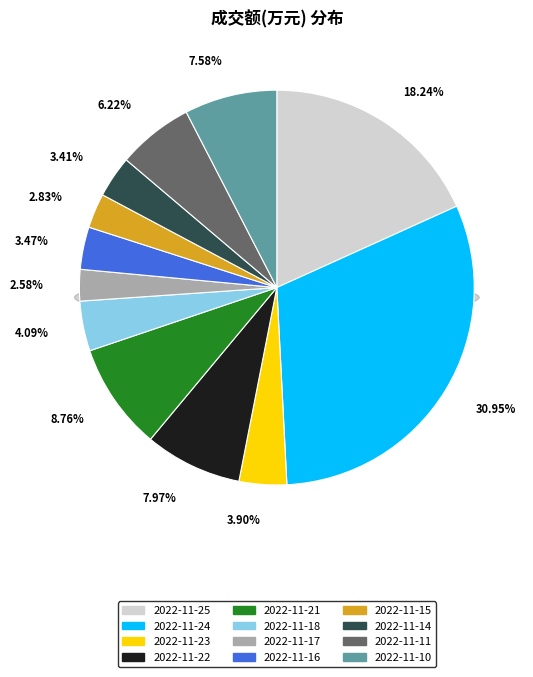

To the nearest percent, what is the average slice percentage?

8%